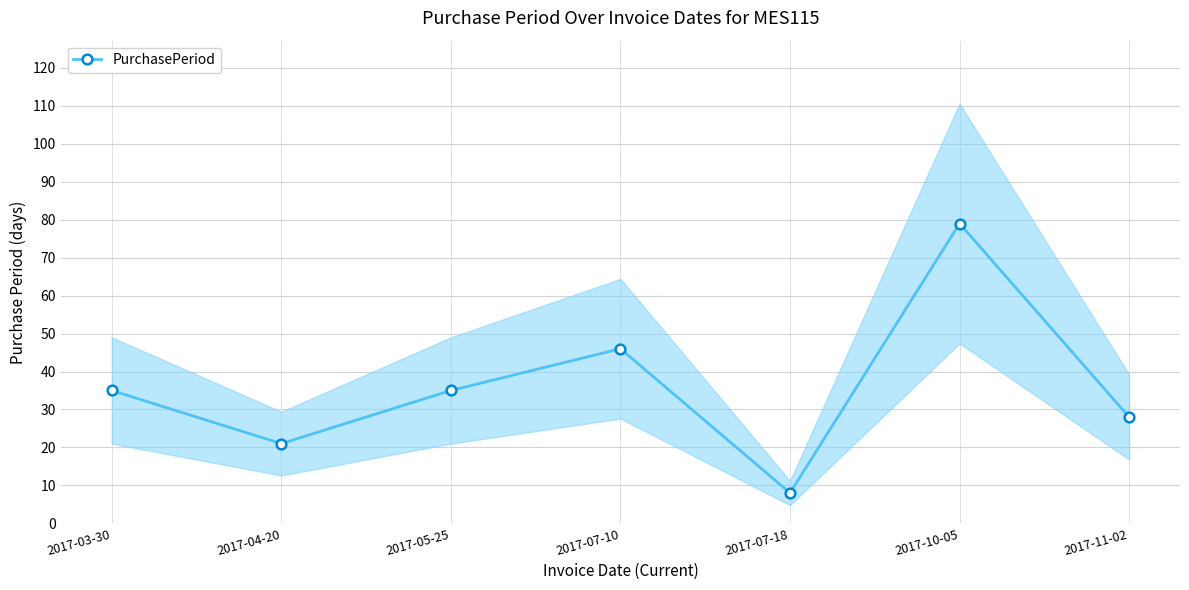

The value at 2017-11-02 is 28. True or false?

True